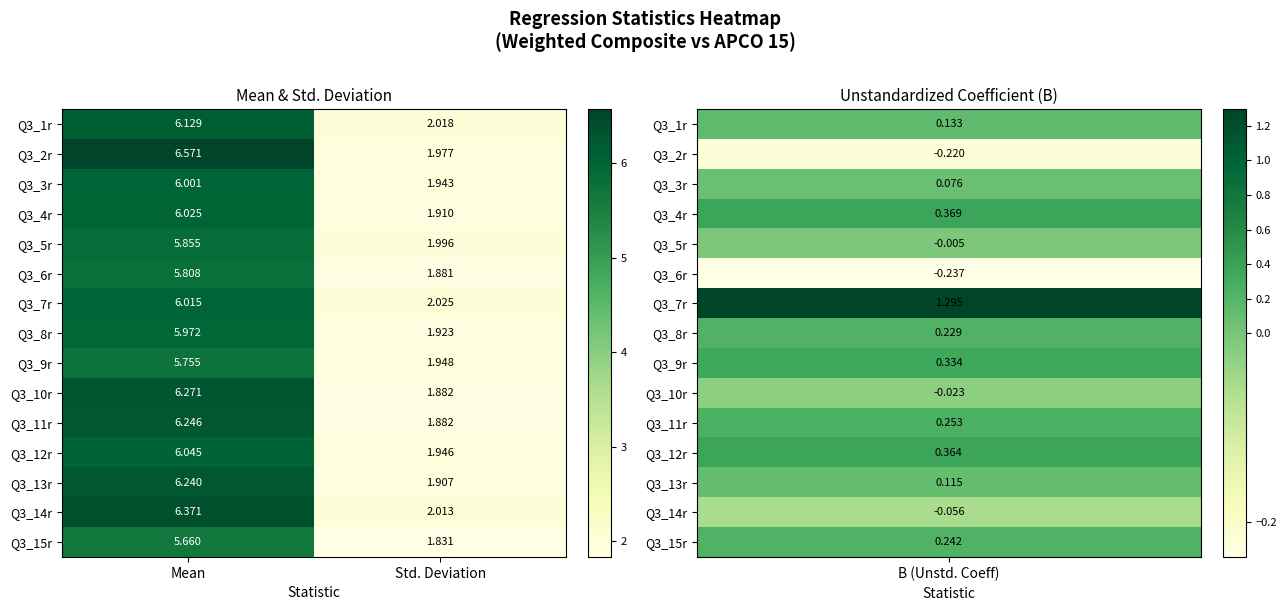

Is the value of Q3_8r at Mean greater than the value of Q3_14r at Mean?

No